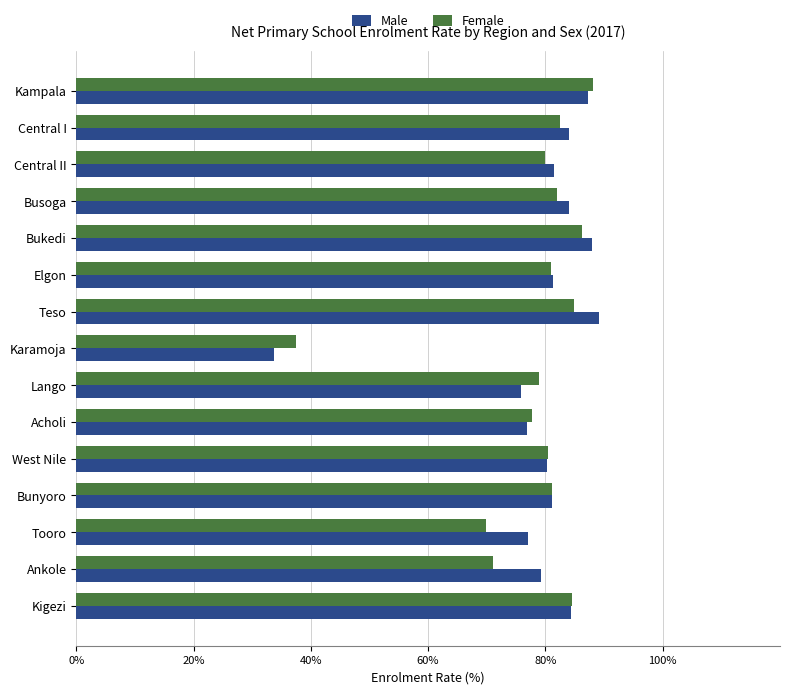

What is the difference between the second highest and second lowest values in the Female series?

16.4